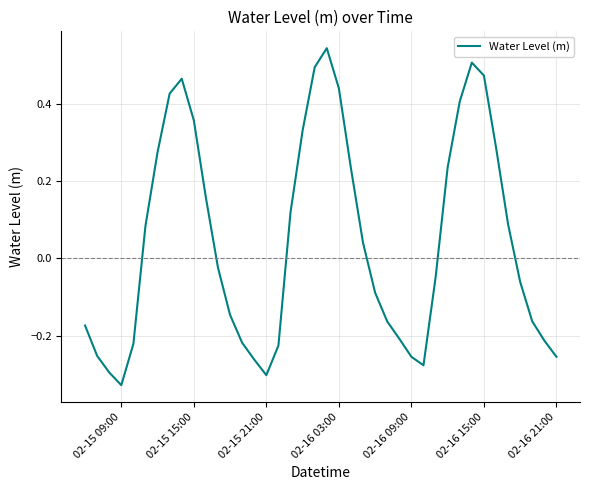

What is the difference between the maximum and minimum values?

0.9